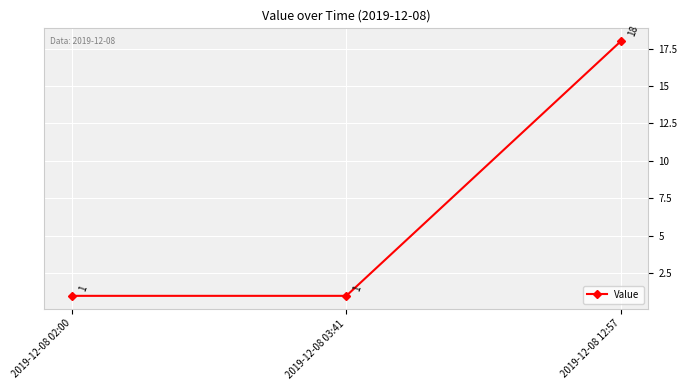

What is the maximum value shown in the chart?

18